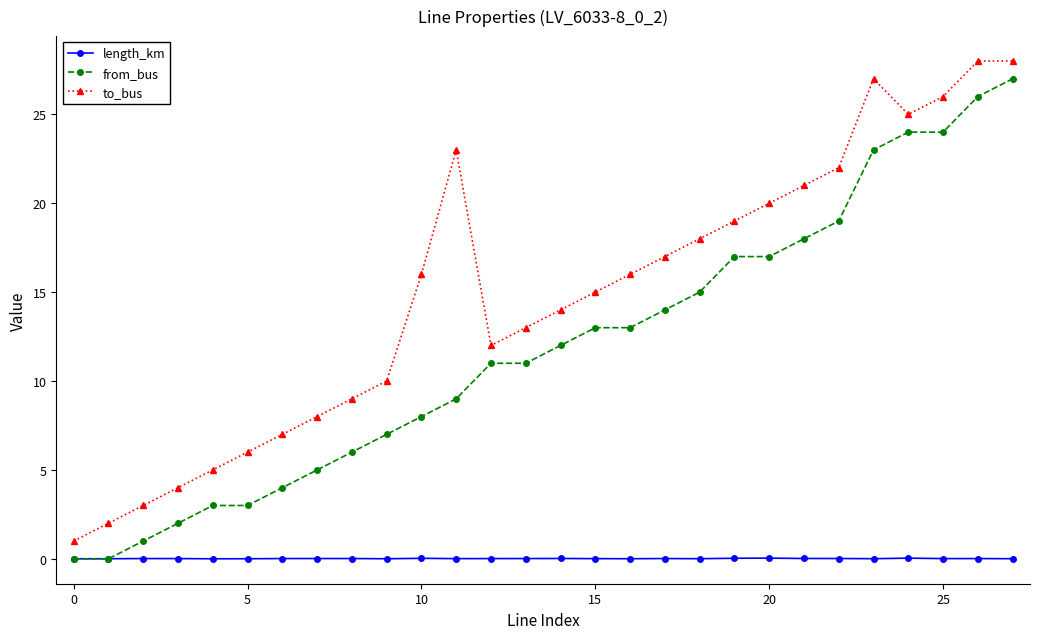

How many data points does each series have?

28